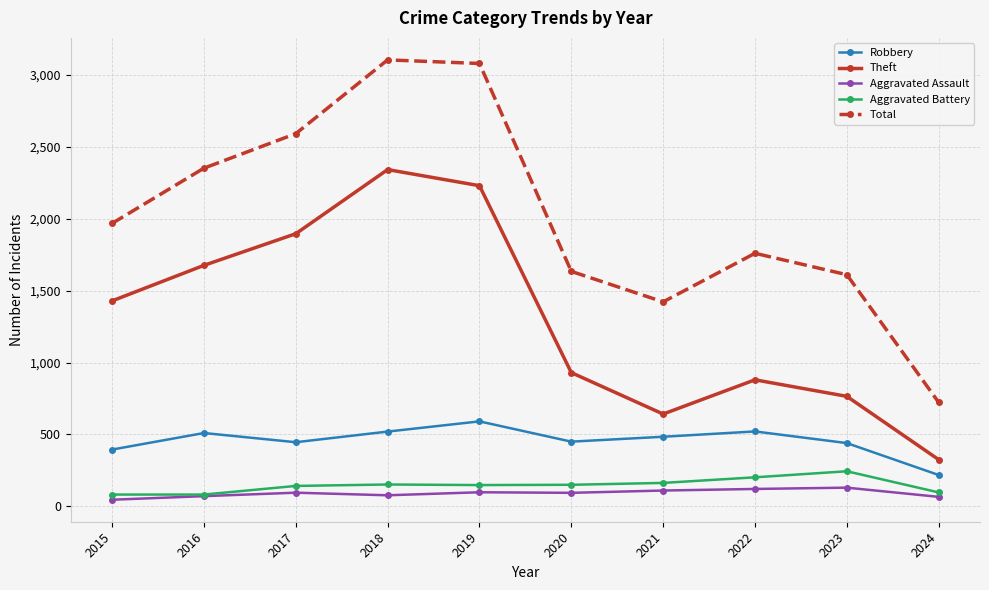

Which series has the largest total across all categories?

Total